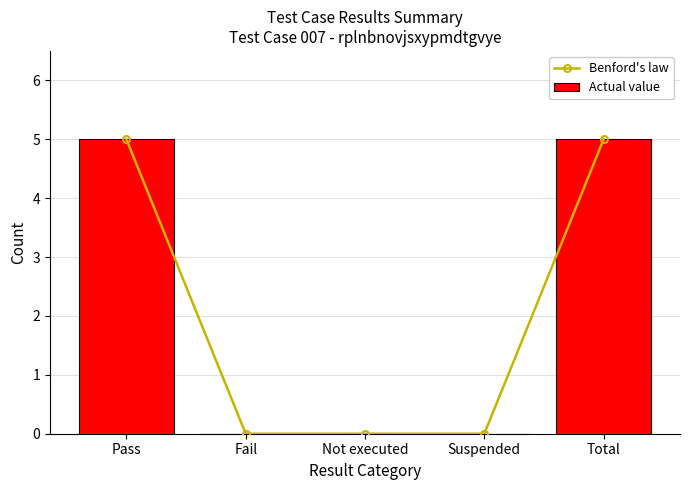

How many Actual value values are between 0 and 5?

5